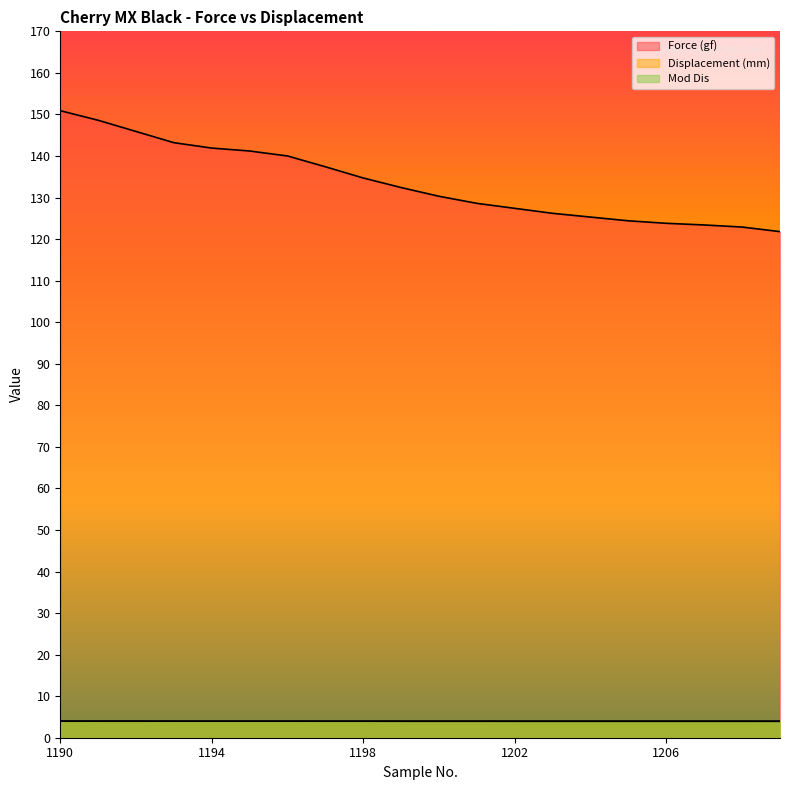

True or false: Force (gf) has a value of 175.5 at 1206.

False